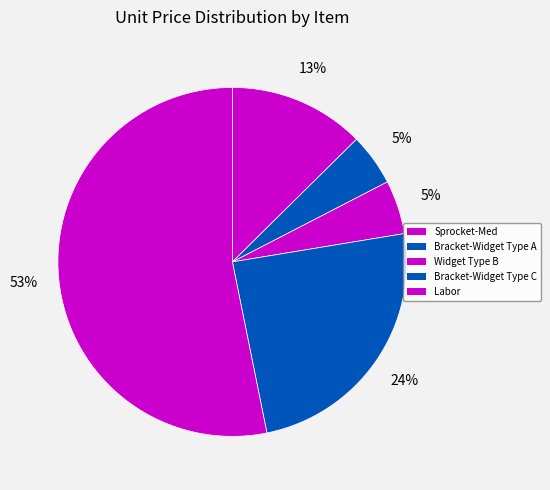

To the nearest percent, what percentage of the pie is Sprocket-Med?

13%